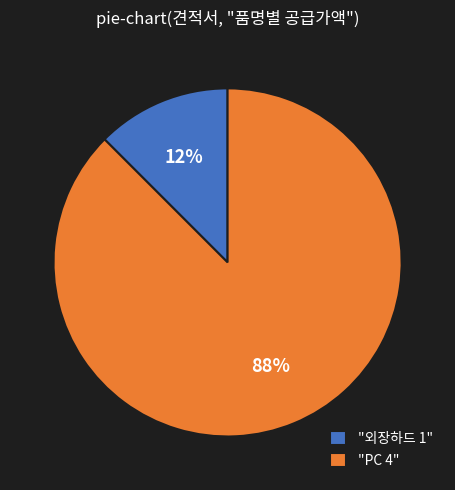

Is it true that "외장하드 1" is 12% of the pie?

True